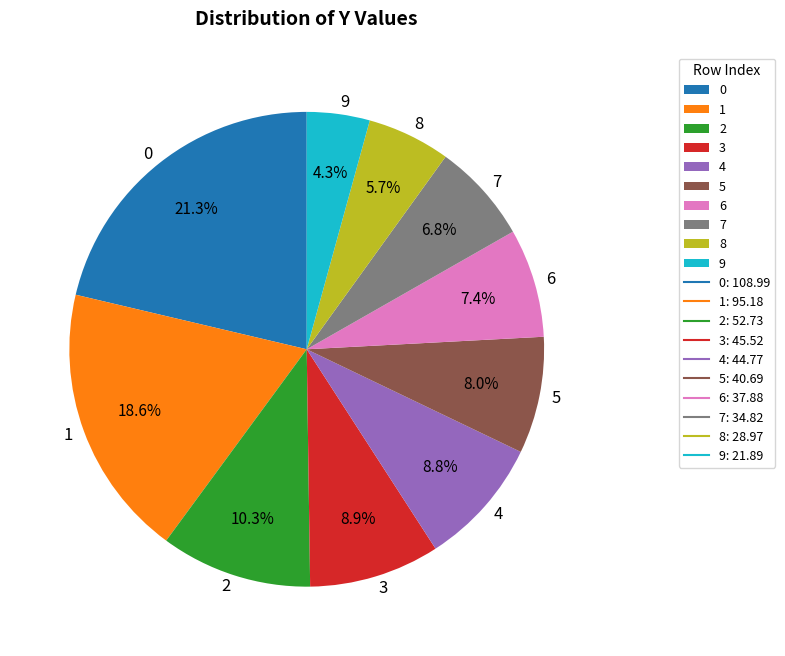

Is it true that 0 is 16% of the pie?

False